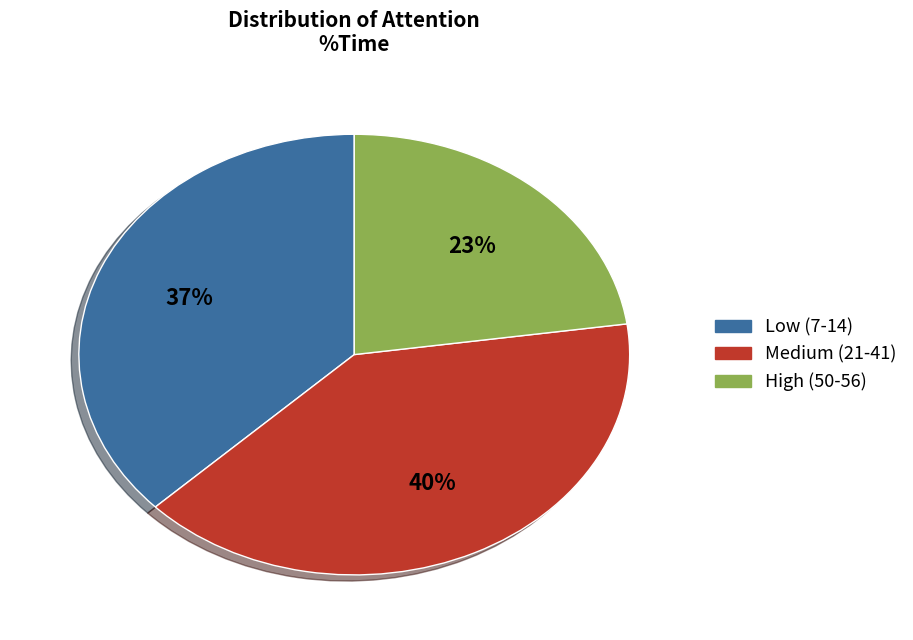

What is the smallest slice in the pie chart?

High (50-56)